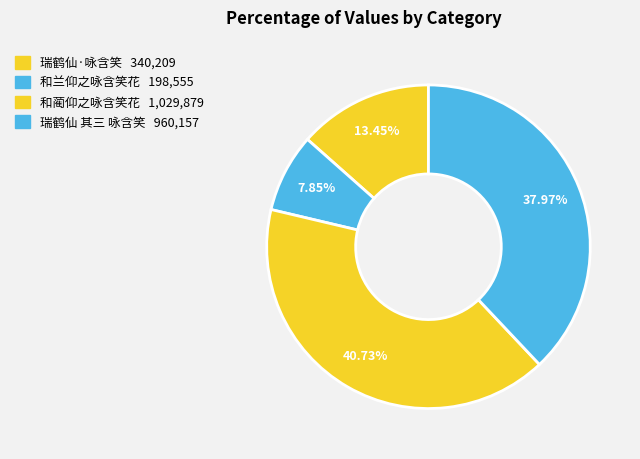

To the nearest percent, what percentage of the pie is 和兰仰之咏含笑花?

8%